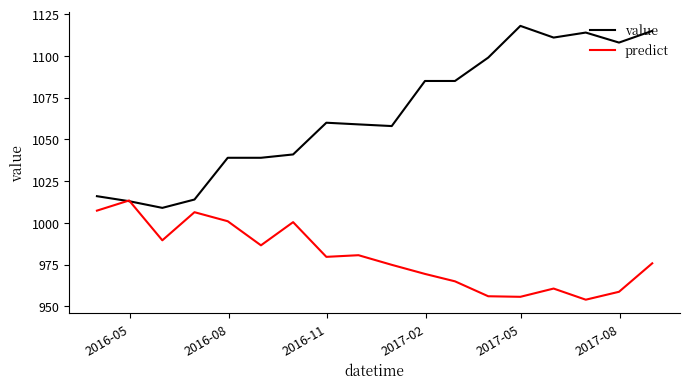

How many lines are shown in the chart?

2